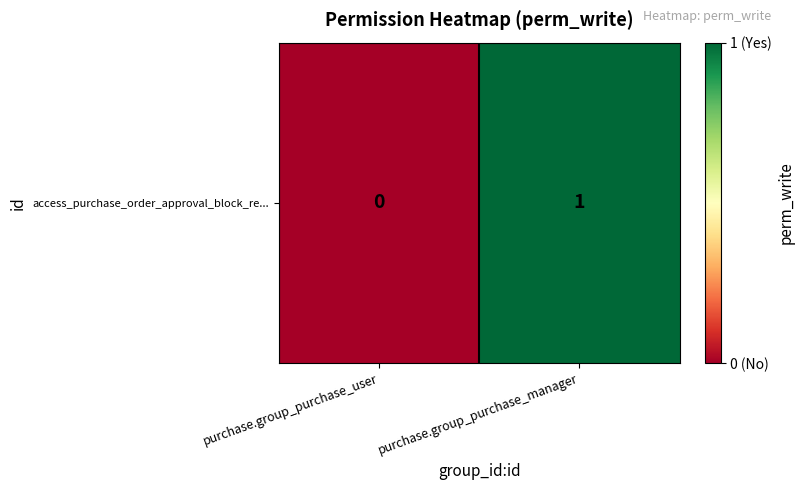

List the labels in order of value, smallest first.

purchase.group_purchase_user, purchase.group_purchase_manager